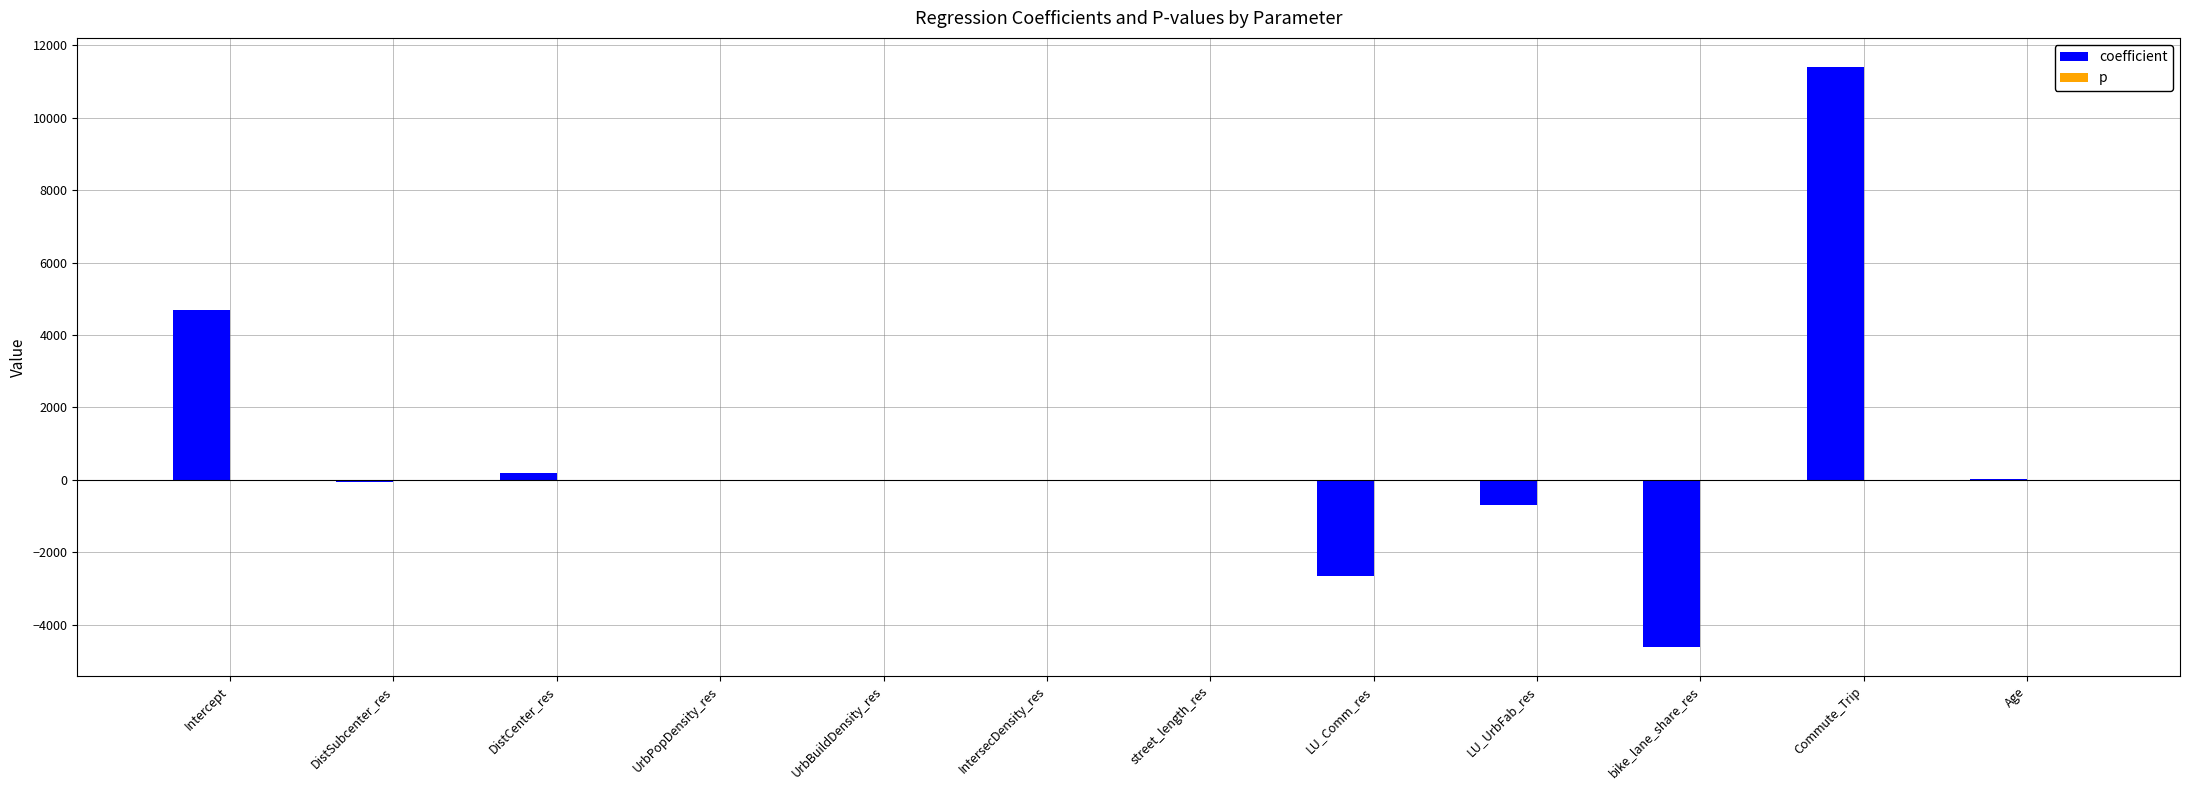

What is the sum of all coefficient values?

8237.8